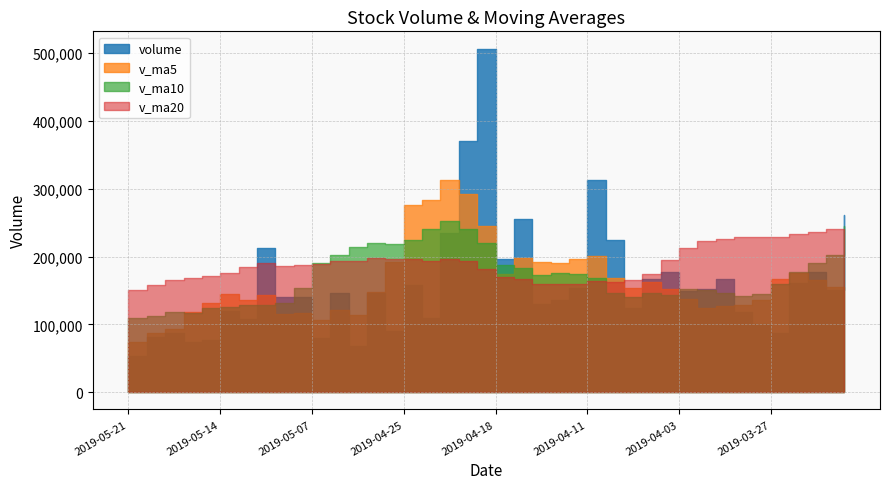

At which category does the chart reach its minimum across all series?

2019-05-21